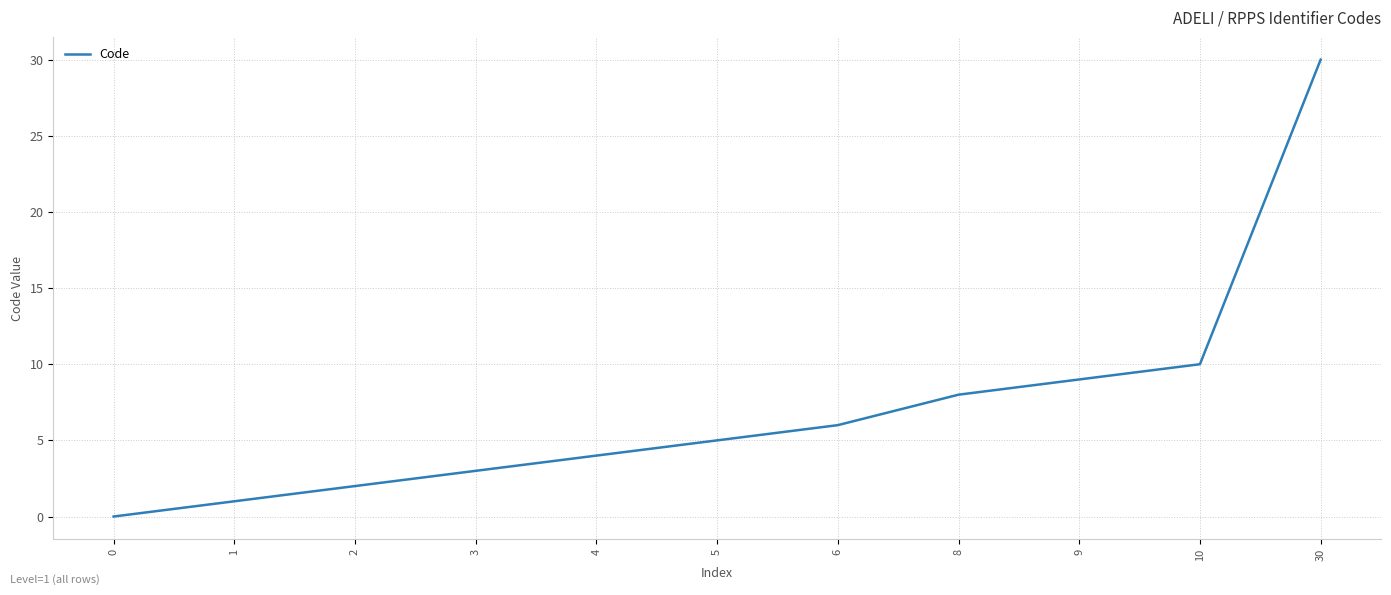

Reading right to left, what are all the values shown in this chart?

30=30	10=10	9=9	8=8	6=6	5=5	4=4	3=3	2=2	1=1	0=0